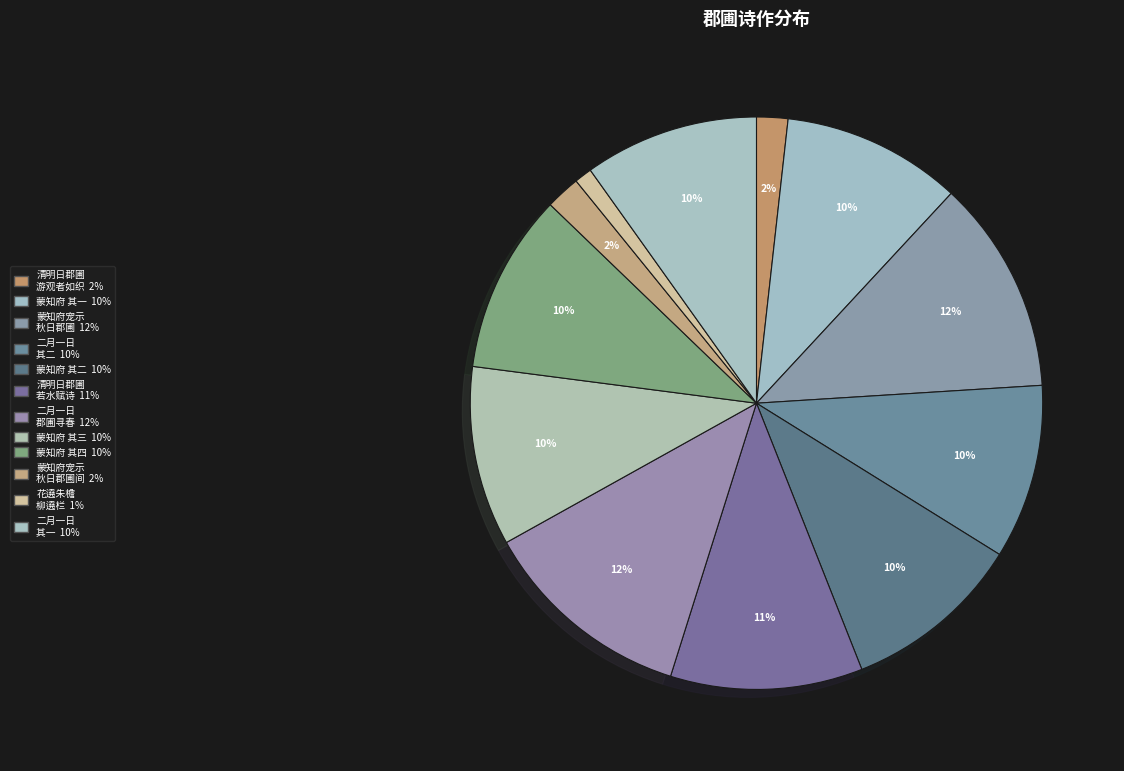

Which category has the biggest portion of the pie?

蒙知府宠示秋日郡圃佳制遂侍杖屦逍遥林水间辄次韵四篇上渎台览